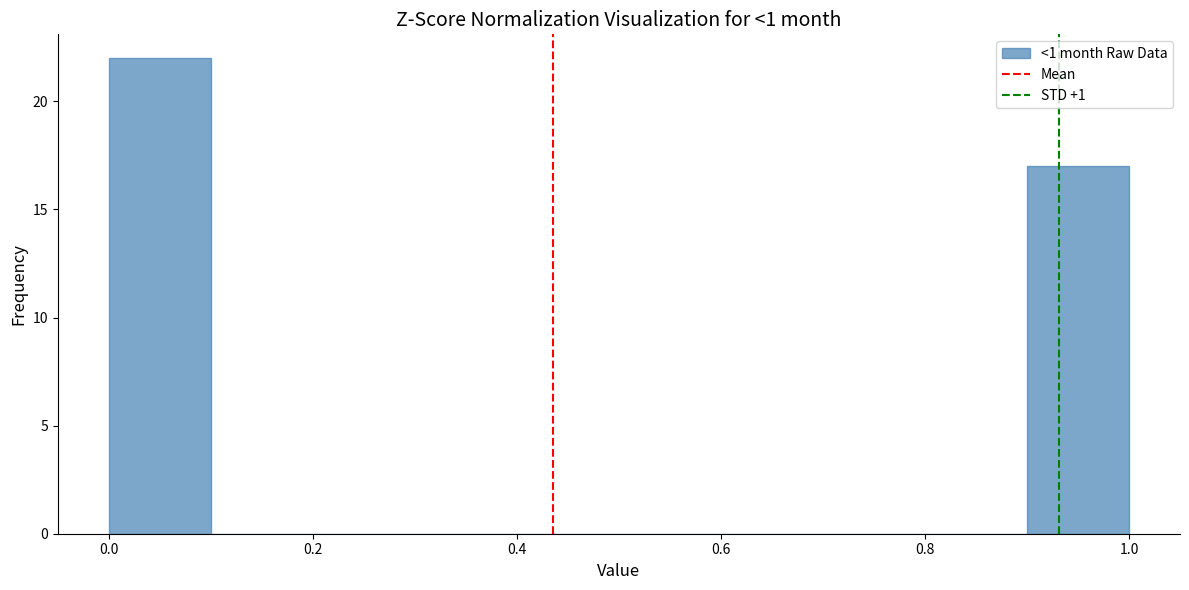

Which range on the x-axis has the tallest bar?

0.0 to 0.1